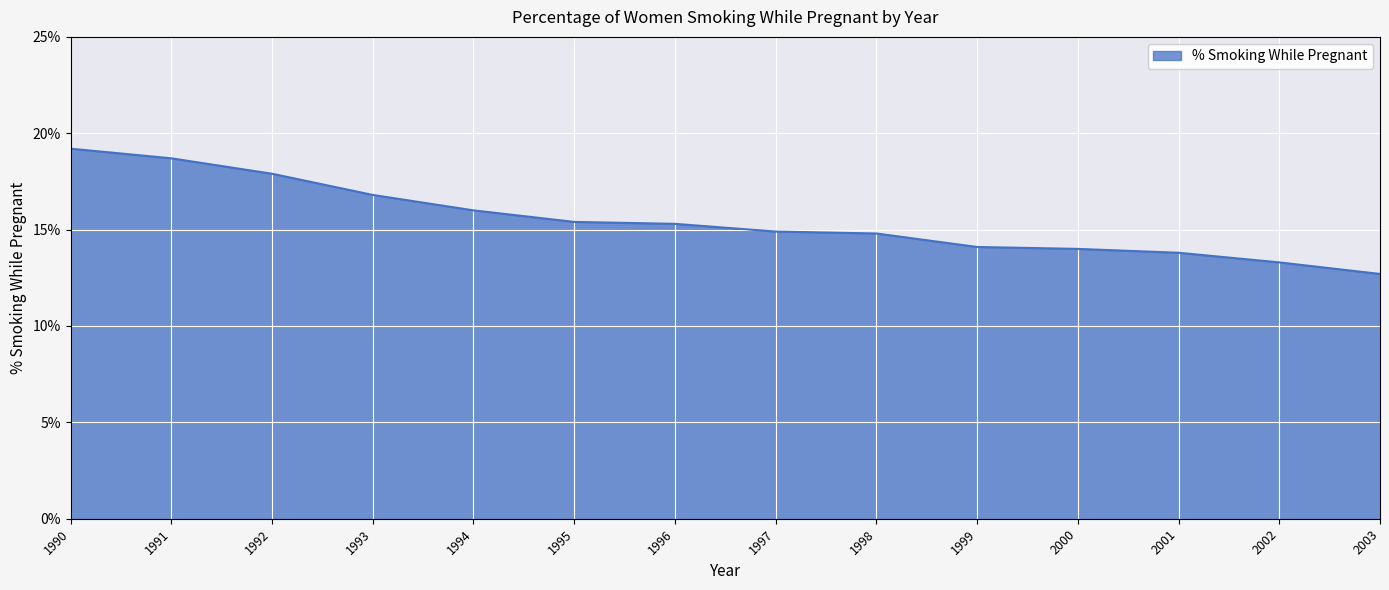

What is the greatest value displayed?

0.2